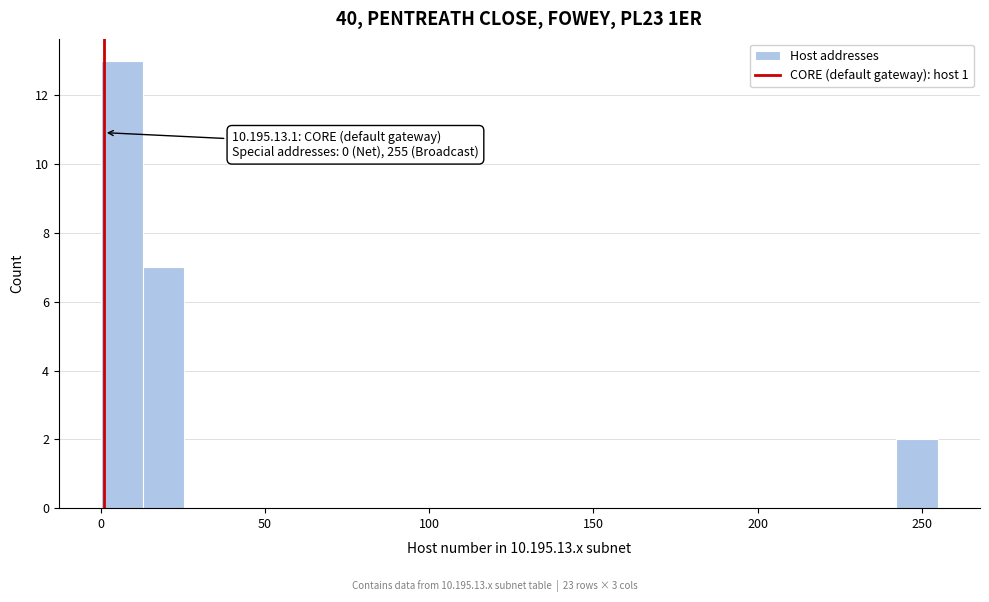

Read against the x-axis, roughly where is the centre of the tallest bar?

5